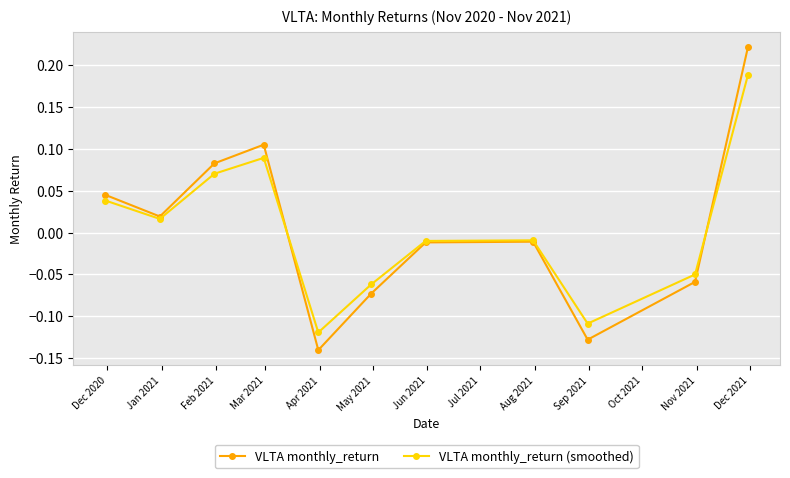

How many interior local peaks does the VLTA monthly_return (smoothed) series have?

2